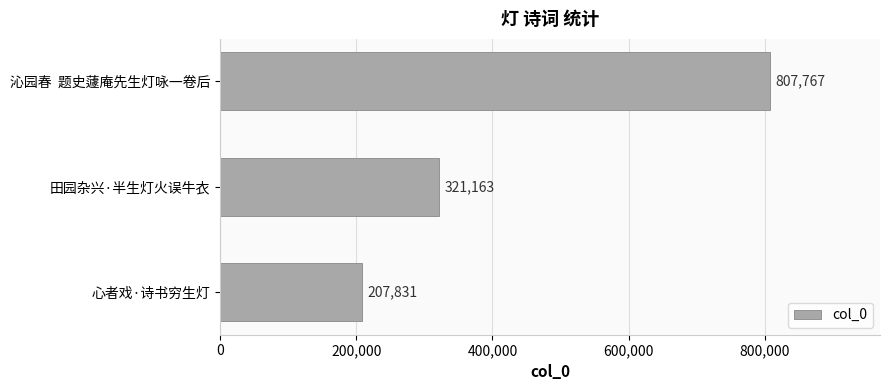

Is it true that the value at 心者戏·诗书穷生灯 is 207831?

True